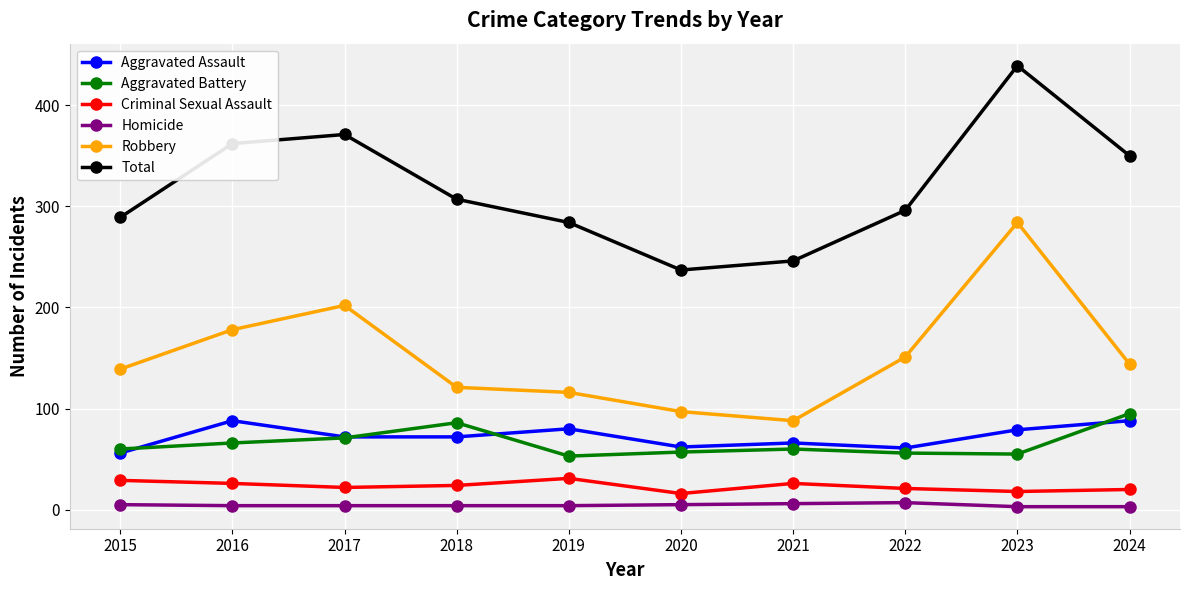

What is the value of the Criminal Sexual Assault point at the 3rd from the left?

22